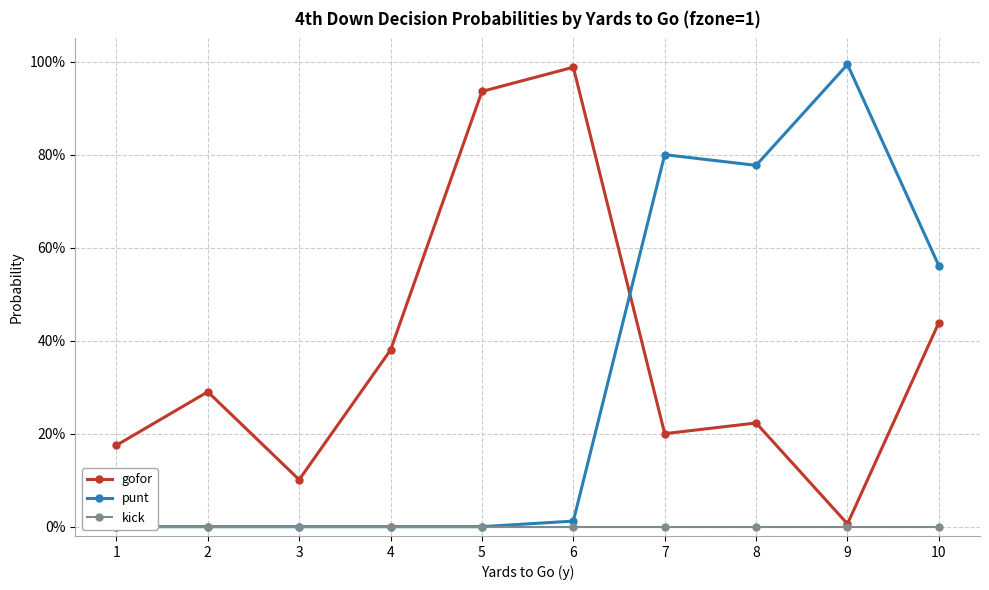

What is the difference between the highest and lowest values at 3?

0.1